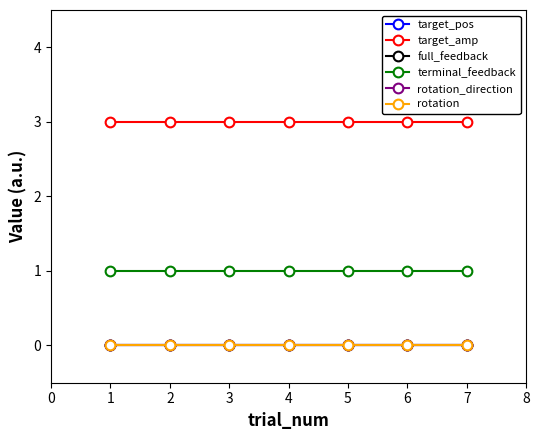

Does the chart have visible grid lines?

No